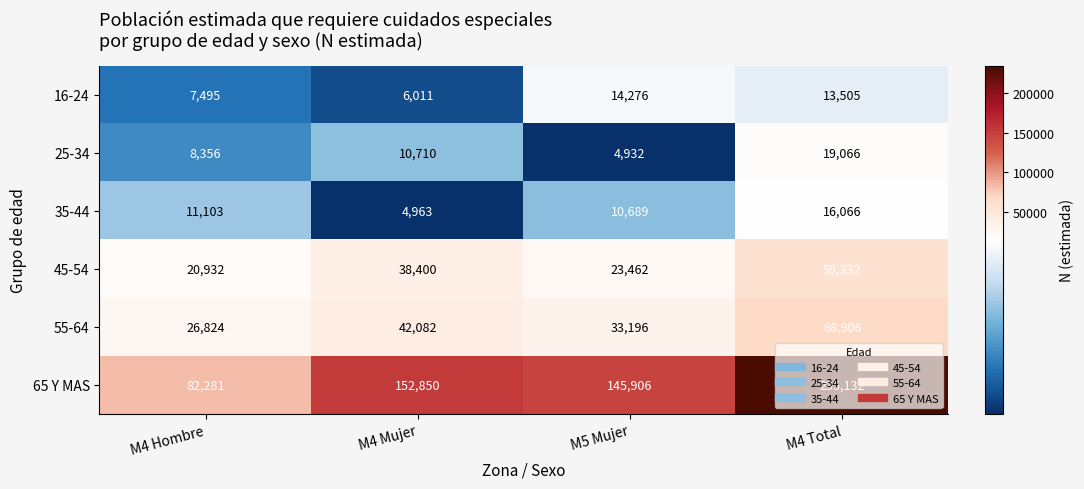

What is the difference between the 65 Y MAS values at M4 Mujer and M4 Hombre?

70569